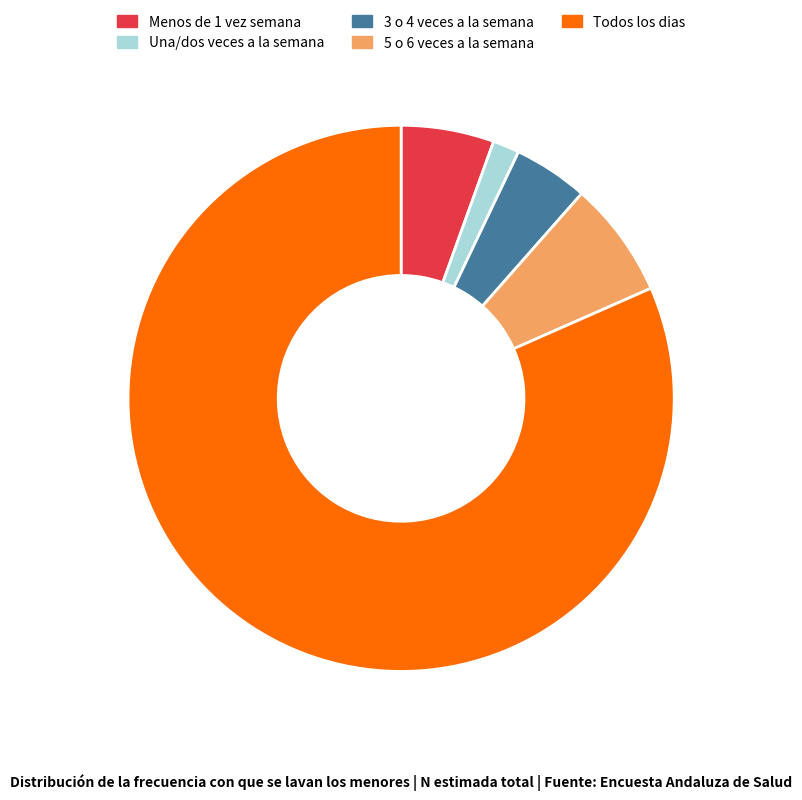

Which category has the biggest portion of the pie?

Todos los dias